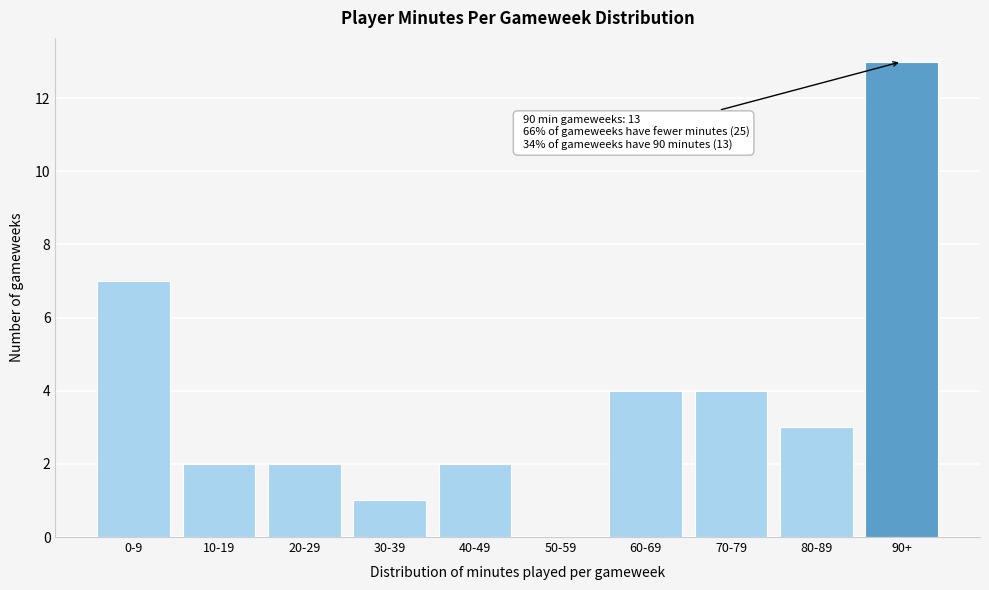

Reading left to right, extract all data points from this chart.

0-9=7	10-19=2	20-29=2	30-39=1	40-49=2	50-59=0	60-69=4	70-79=4	80-89=3	90+=13